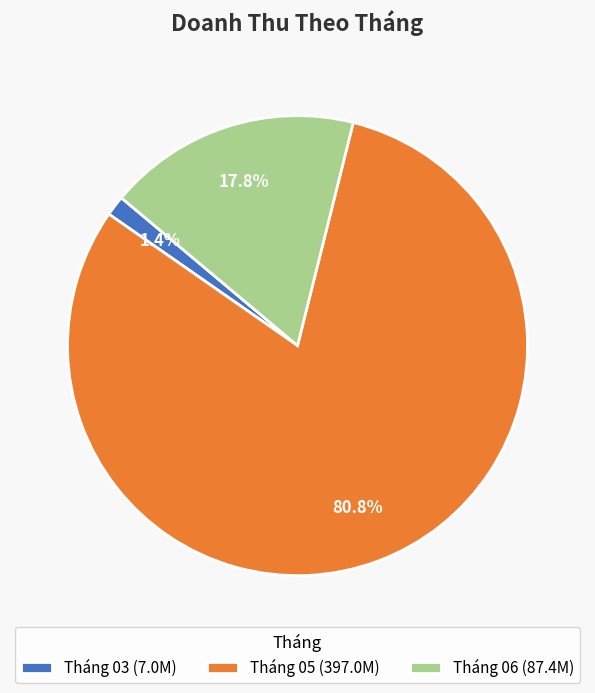

Which has a higher value, Tháng 05 (397.0M) or Tháng 03 (7.0M)?

Tháng 05 (397.0M)